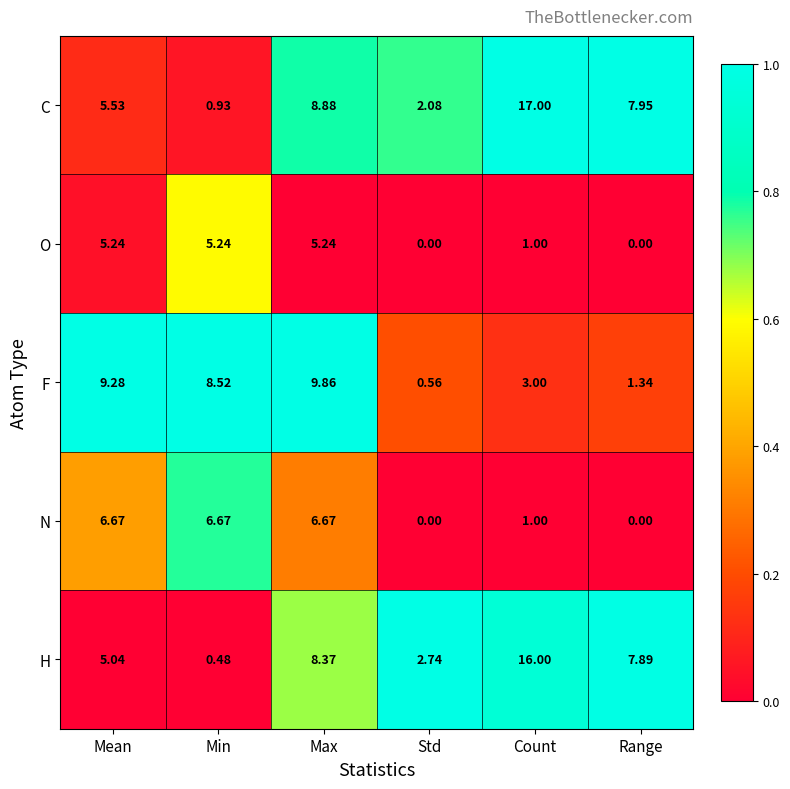

Rank the series by their maximum value, from lowest to highest.

O, N, F, H, C